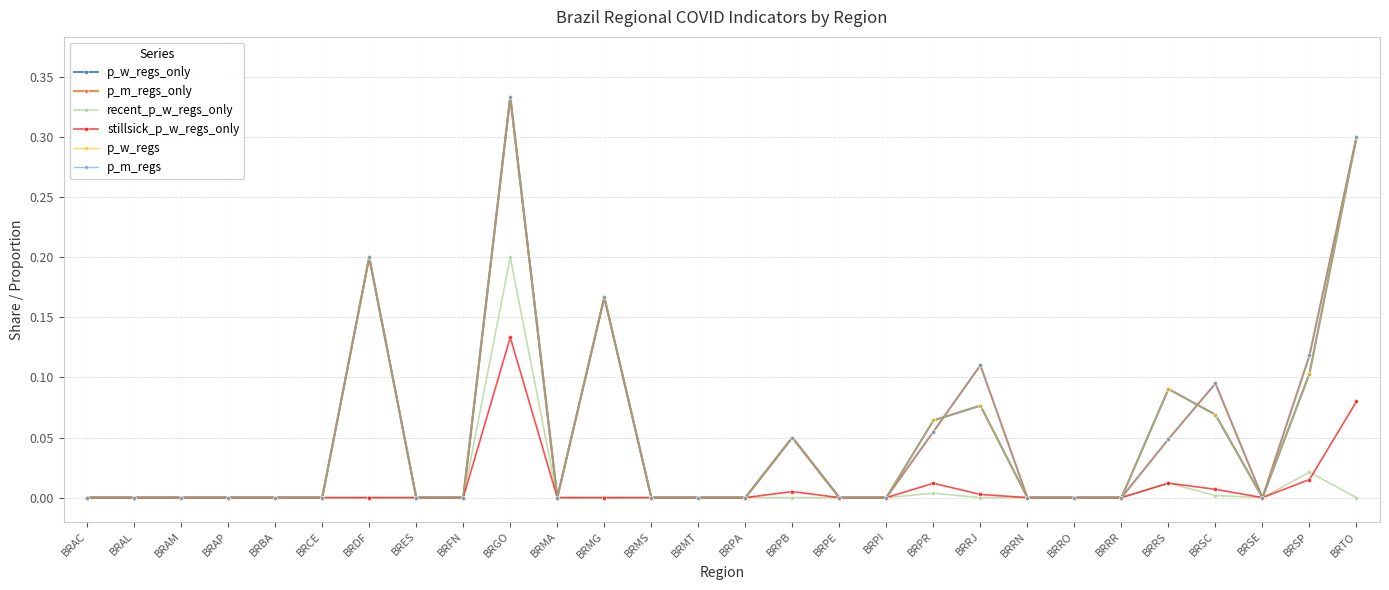

Rank the series by their maximum value, from lowest to highest.

stillsick_p_w_regs_only, recent_p_w_regs_only, p_w_regs_only, p_m_regs_only, p_w_regs, p_m_regs